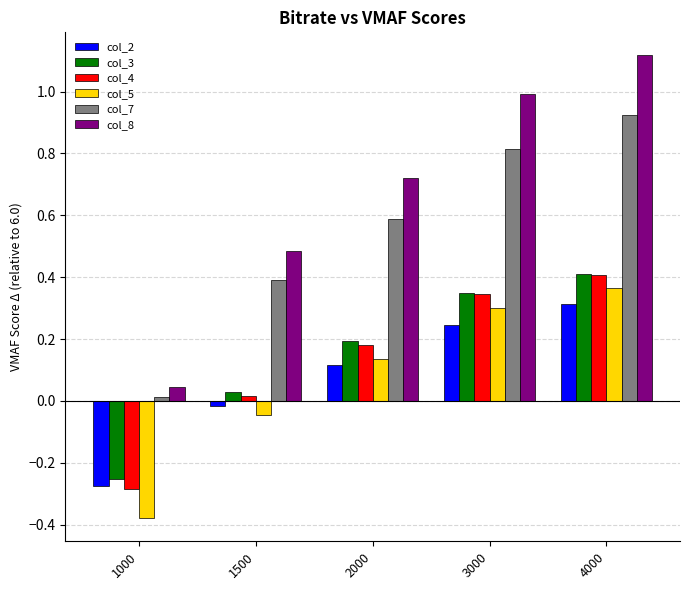

The value of col_2 at 4000 is 0.3. True or false?

True